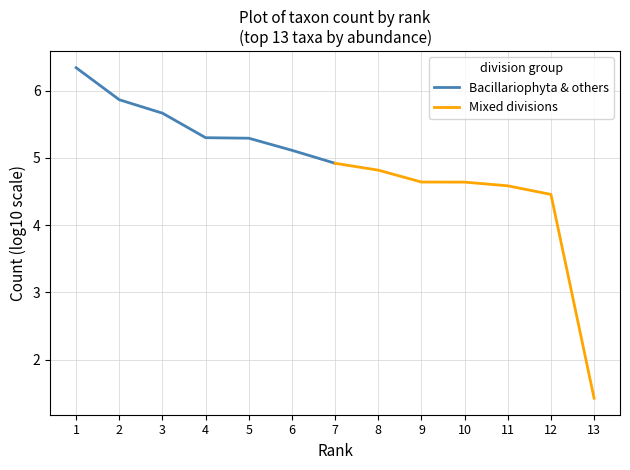

What are all the series names shown in the legend?

Bacillariophyta & others, Mixed divisions